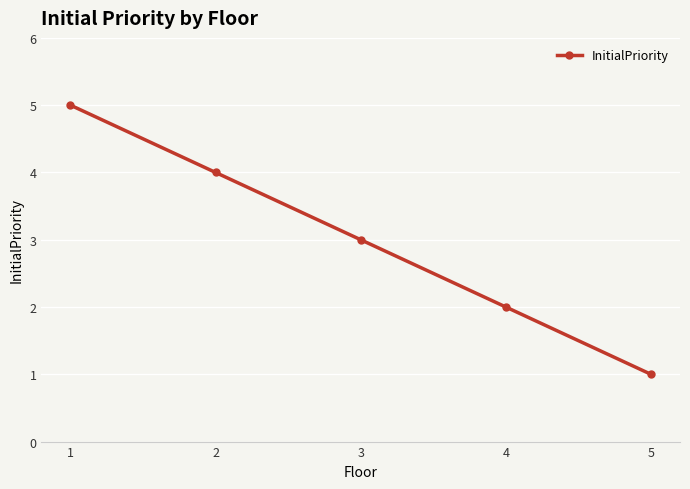

What is the smallest value displayed?

1